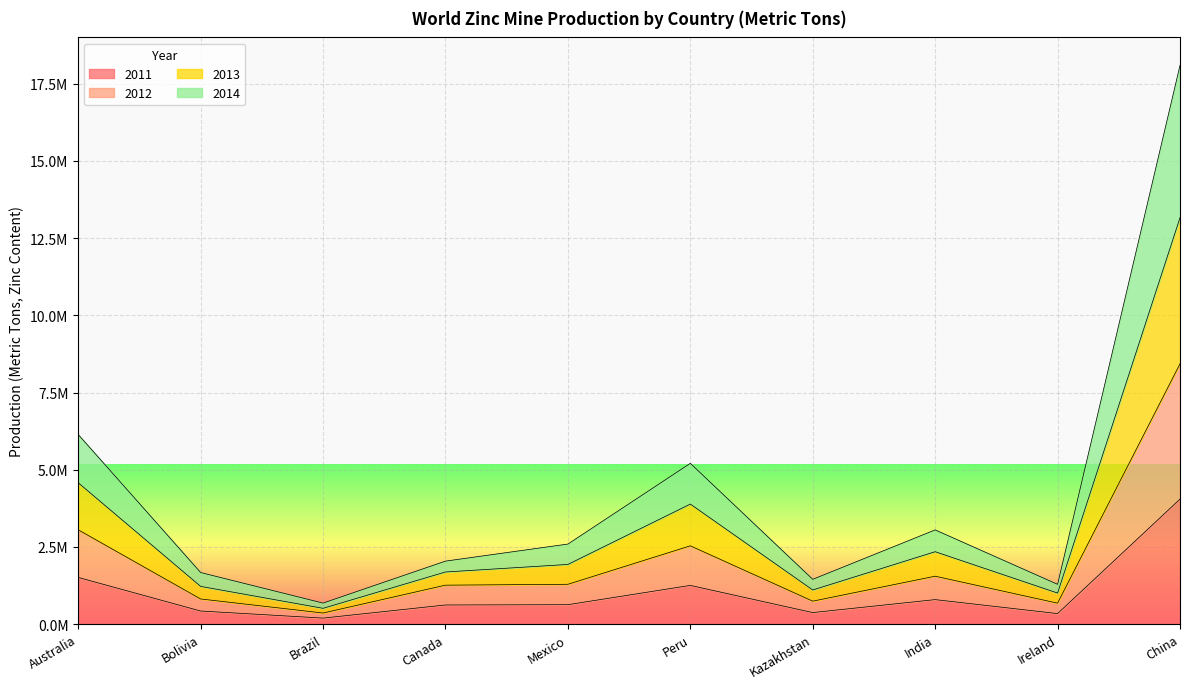

What is the difference between the maximum and minimum values in the 2011 series?

3852160